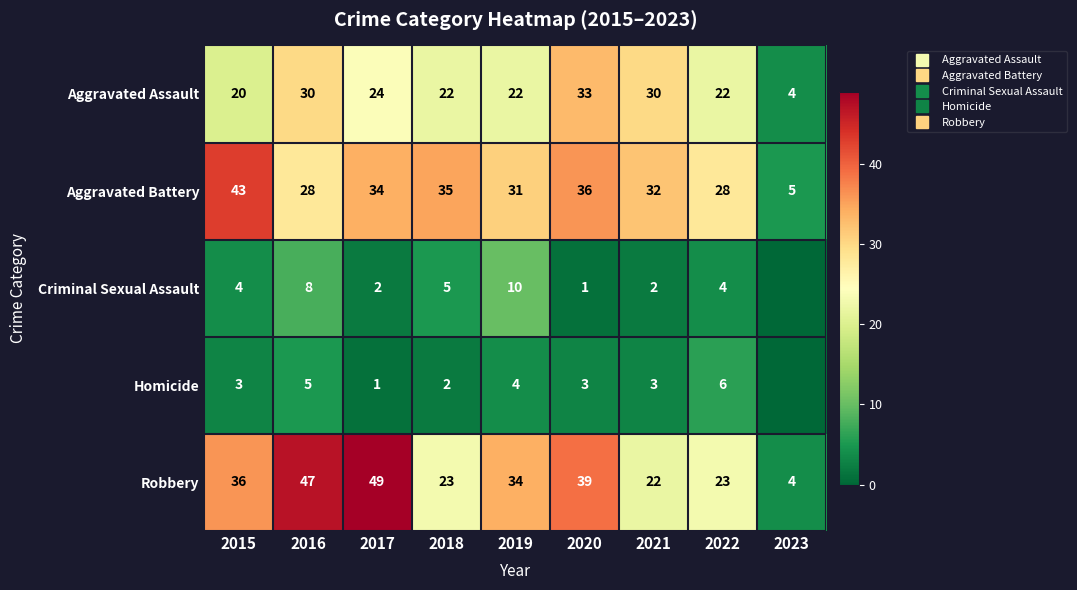

Rank the categories by Aggravated Battery value from lowest to highest.

2023, 2016, 2022, 2019, 2021, 2017, 2018, 2020, 2015